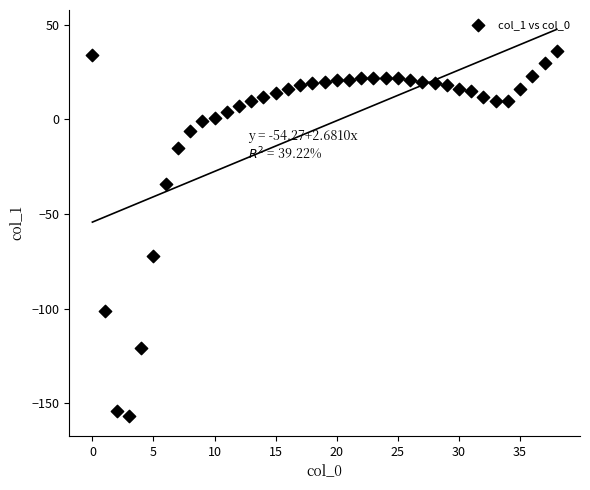

What Y value in the scatter plot is closest to -60?

-72